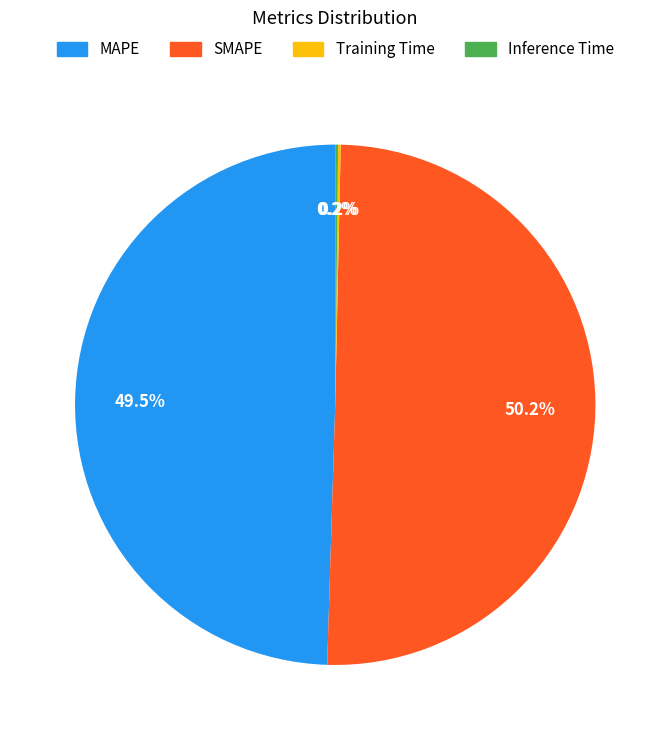

To the nearest percent, what is the average slice percentage?

25%